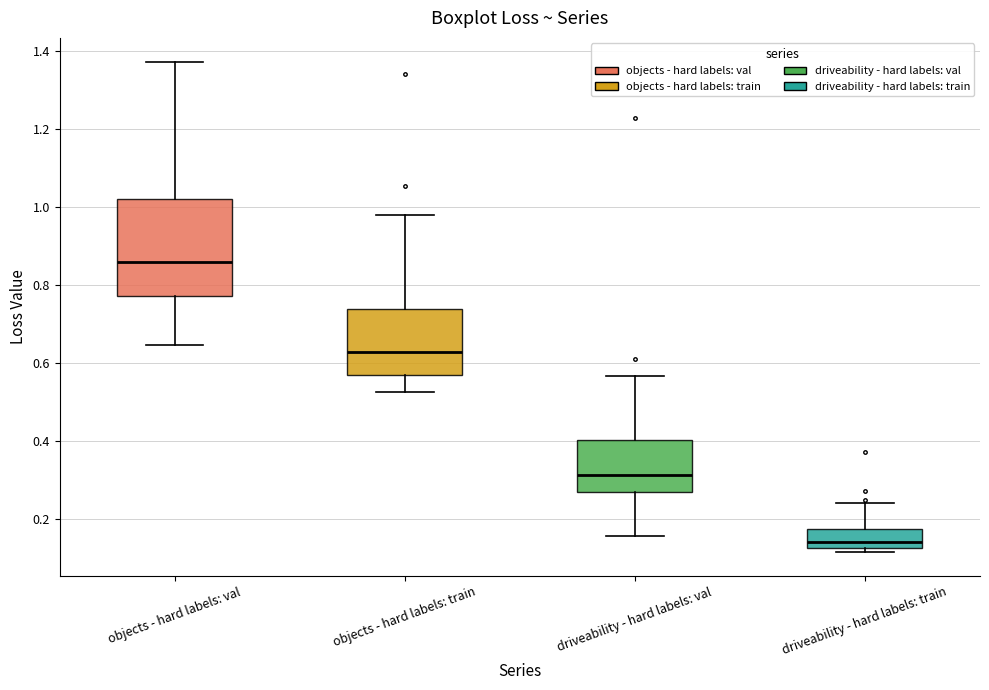

Reading left to right, transcribe this box plot: for each box, give where its median line is, the range the box spans, and where its two whiskers end, as read against the y-axis. The values are not printed on the chart, so give them approximately, as read against the axis.

objects - hard labels: val: median 0.86, box 0.78 to 1.02, whiskers 0.64 to 1.38
objects - hard labels: train: median 0.62, box 0.56 to 0.74, whiskers 0.52 to 0.98
driveability - hard labels: val: median 0.32, box 0.28 to 0.40, whiskers 0.16 to 0.56
driveability - hard labels: train: median 0.14, box 0.12 to 0.18, whiskers 0.12 (just below the box's lower edge) to 0.24